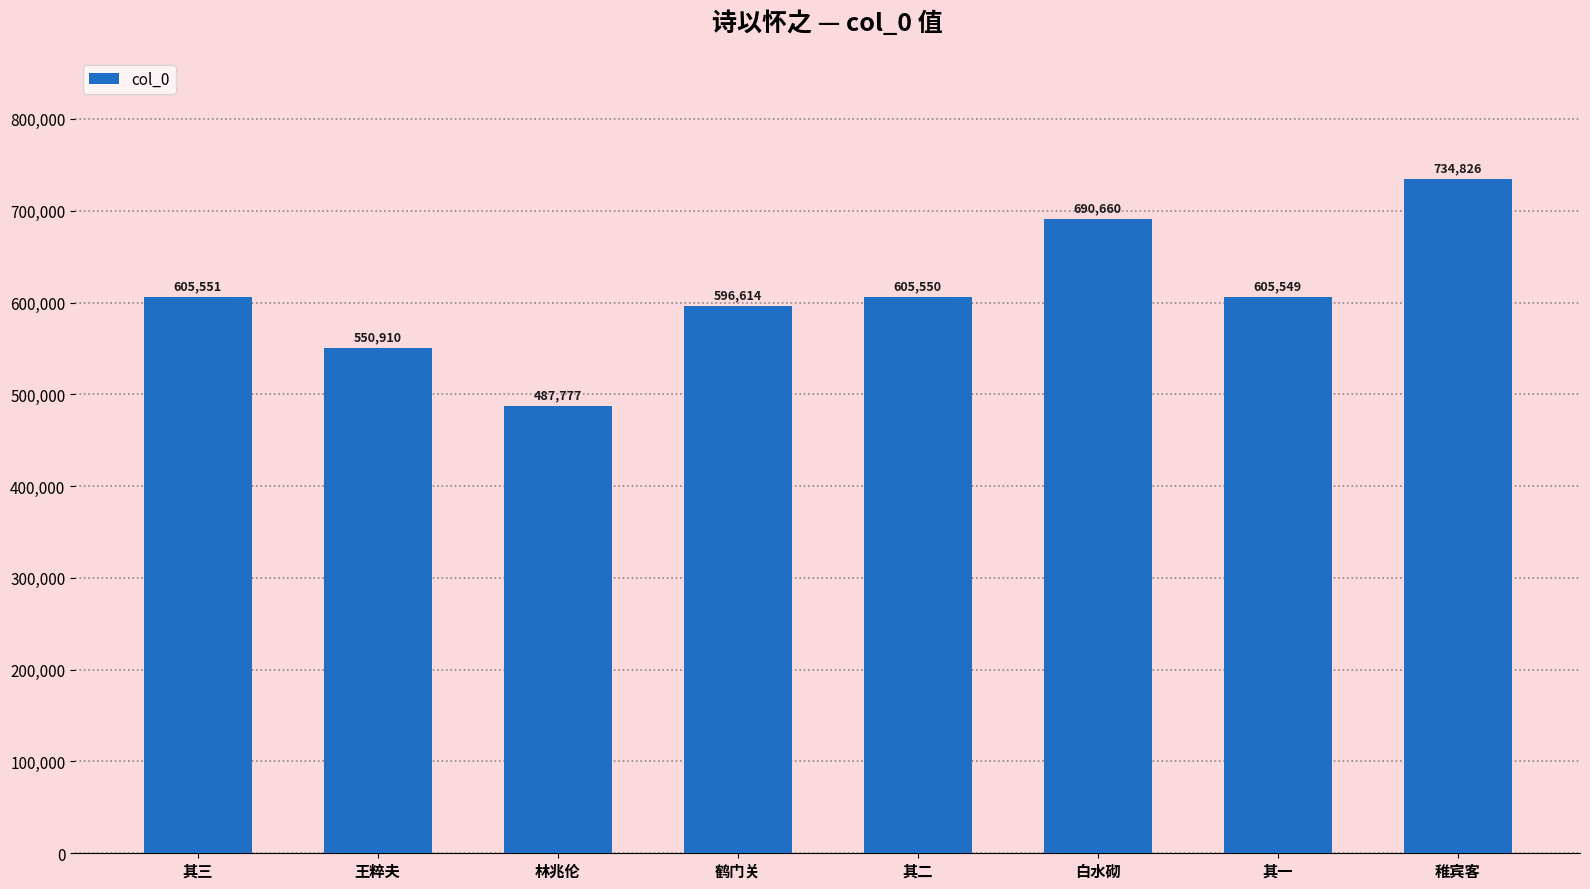

How many values are below 605550?

4